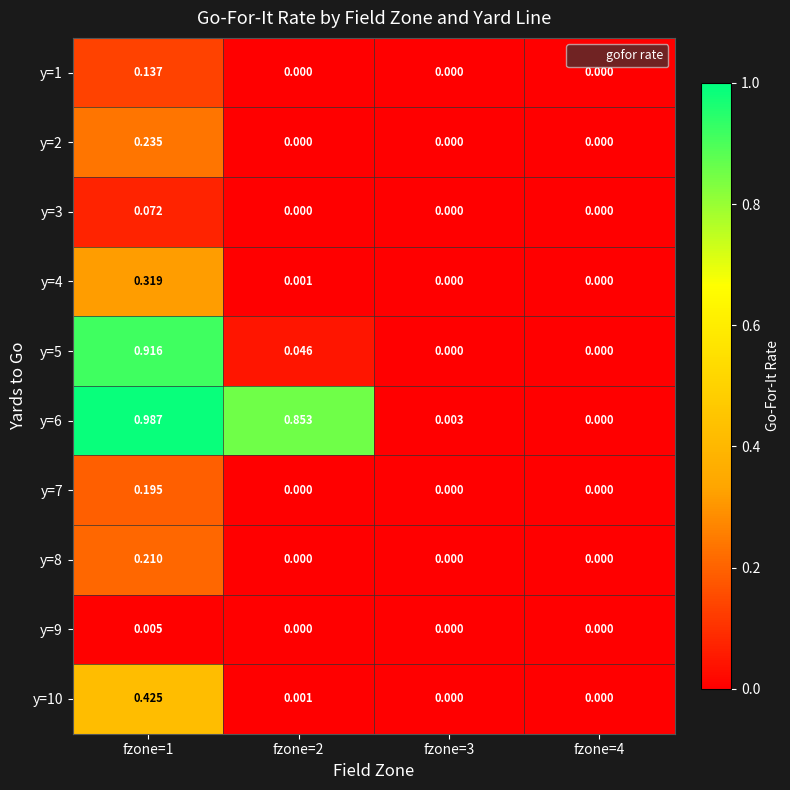

Count the number of categories in the chart.

4